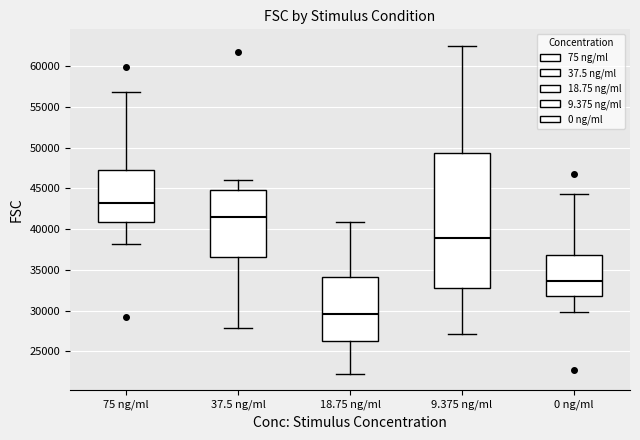

Reading left to right, read every box against the y-axis: the position of its median line, the range the box covers, and the ends of its whiskers. The values are not printed on the chart, so give them approximately, as read against the axis.

75 ng/ml: median 43000, box 41000 to 47500, whiskers 38000 to 57000
37.5 ng/ml: median 41500, box 36500 to 45000, whiskers 28000 to 46000
18.75 ng/ml: median 29500, box 26500 to 34000, whiskers 22500 to 41000
9.375 ng/ml: median 39000, box 33000 to 49500, whiskers 27000 to 62500
0 ng/ml: median 33500, box 32000 to 37000, whiskers 30000 to 44500